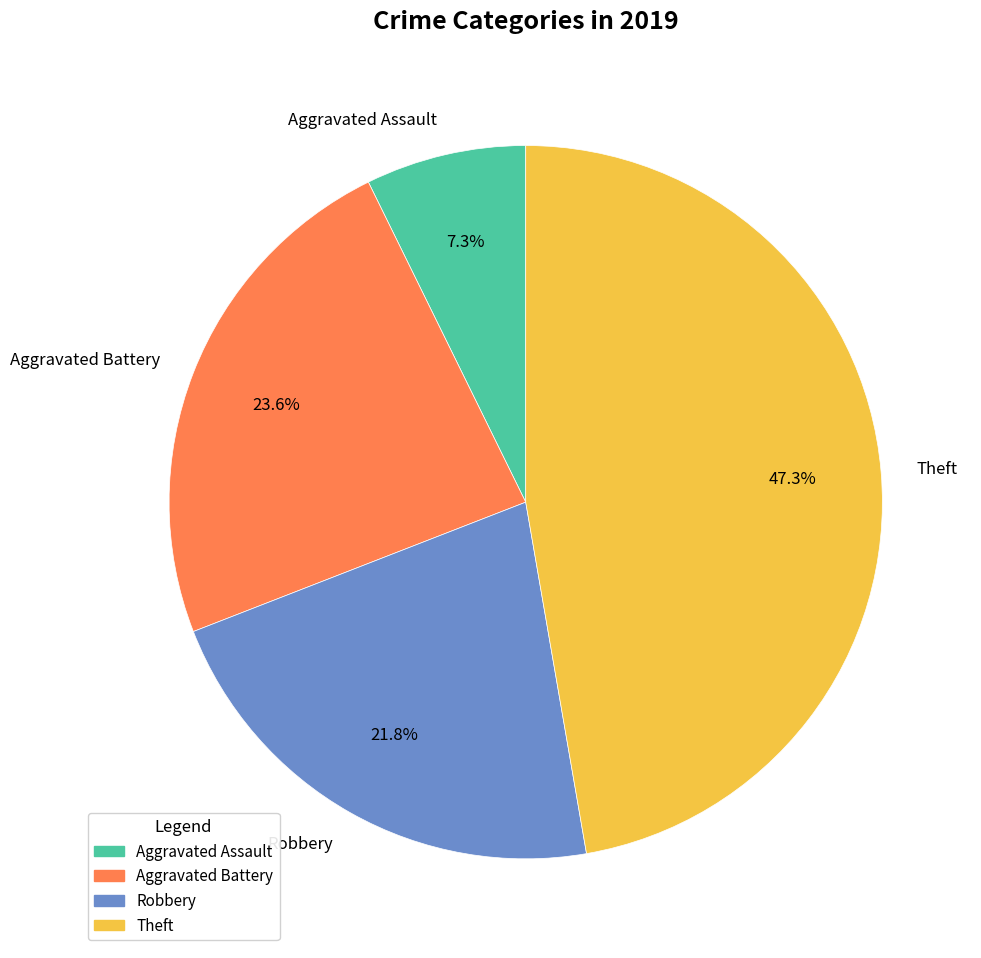

To the nearest percent, what is the combined percentage of Aggravated Battery and Robbery?

45%